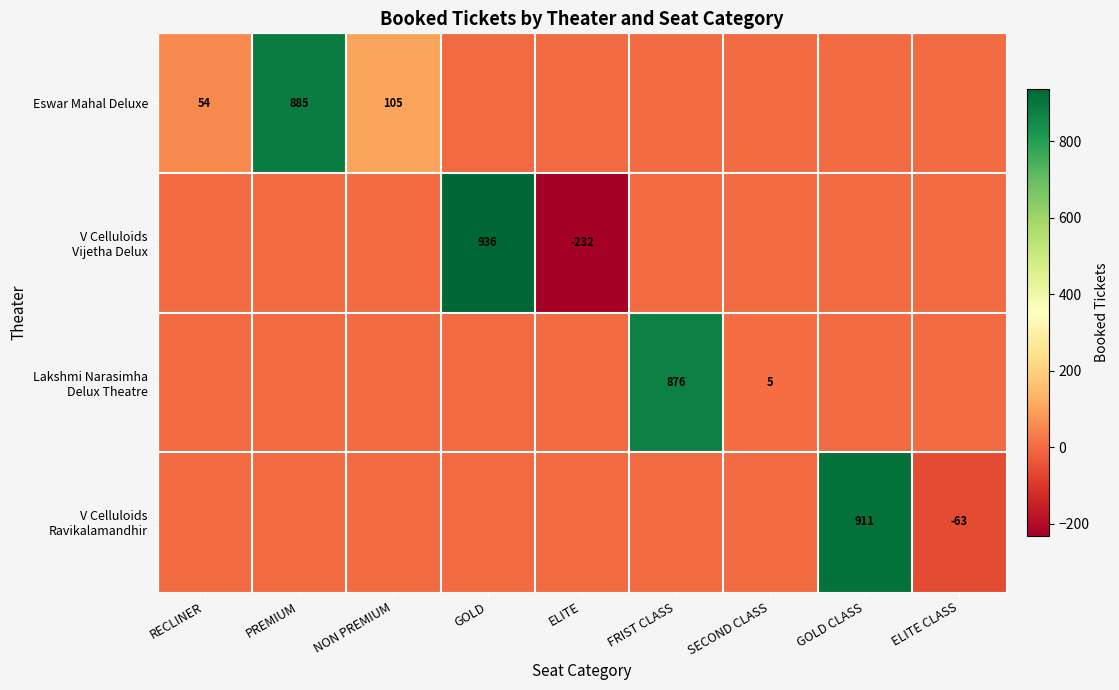

How many categories are shown in the chart?

9